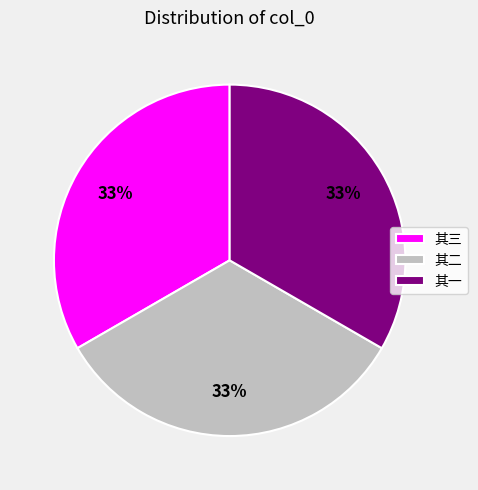

Does 其三 account for over 50% of the chart?

No